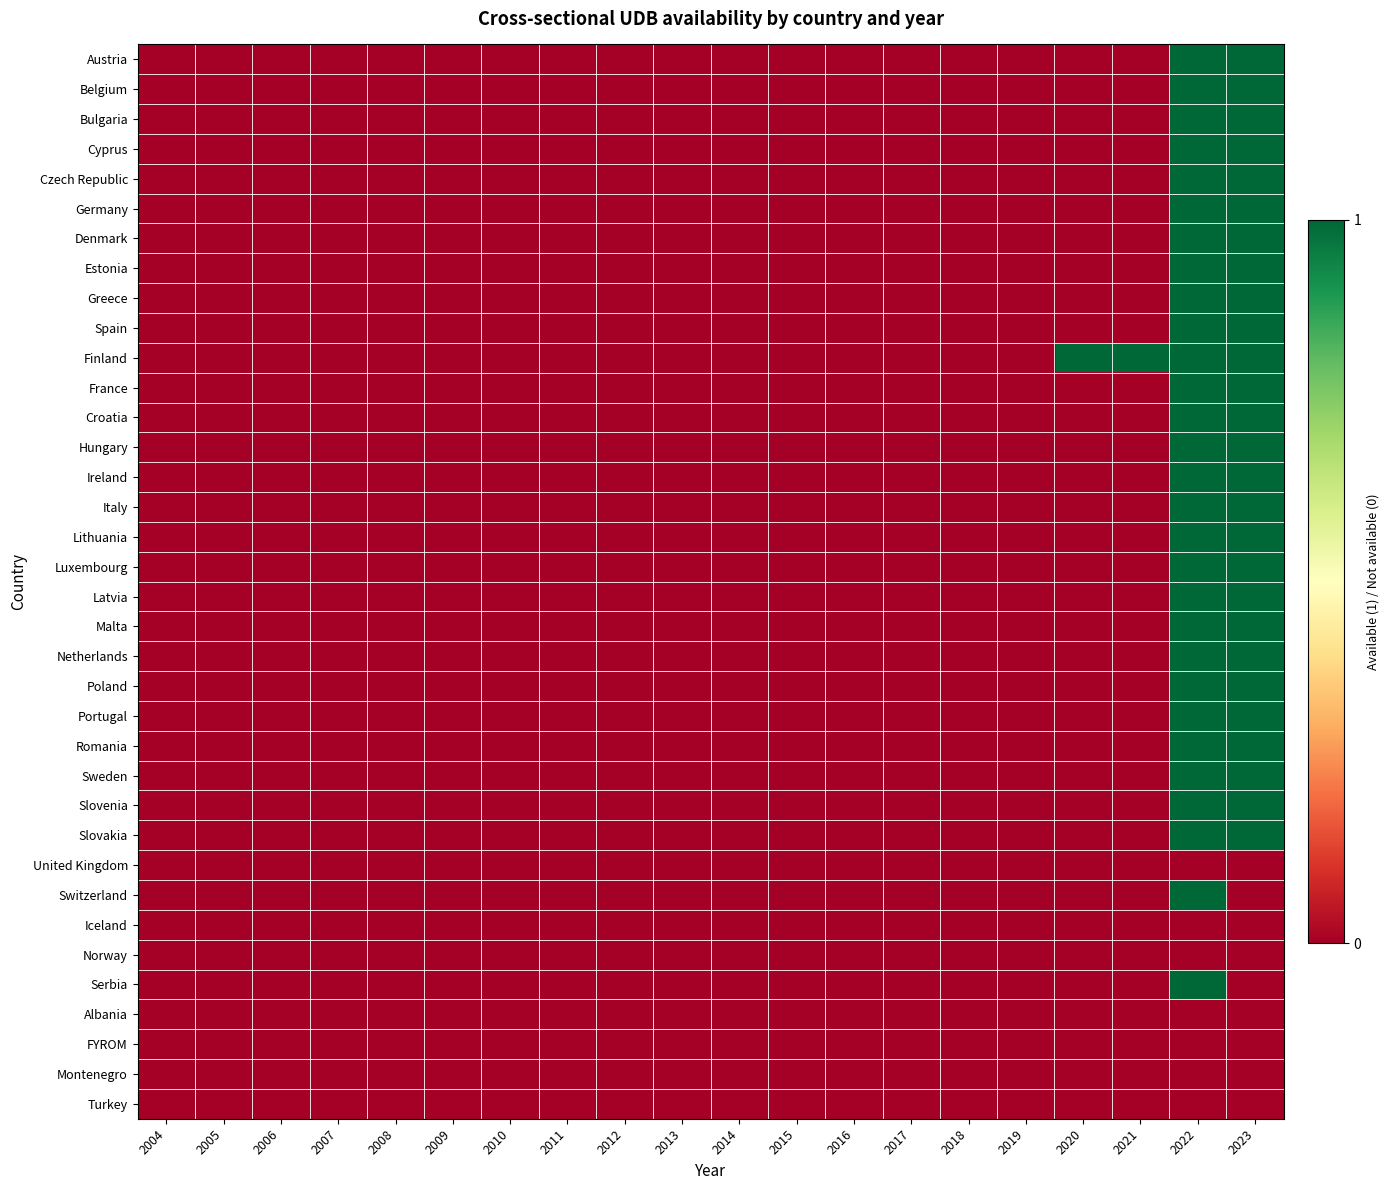

Reading left to right, what are all the values shown in this chart?

Austria: 2004=0	2005=0	2006=0	2007=0	2008=0	2009=0	2010=0	2011=0	2012=0	2013=0	2014=0	2015=0	2016=0	2017=0	2018=0	2019=0	2020=0	2021=0	2022=1	2023=1
Belgium: 2004=0	2005=0	2006=0	2007=0	2008=0	2009=0	2010=0	2011=0	2012=0	2013=0	2014=0	2015=0	2016=0	2017=0	2018=0	2019=0	2020=0	2021=0	2022=1	2023=1
Bulgaria: 2004=0	2005=0	2006=0	2007=0	2008=0	2009=0	2010=0	2011=0	2012=0	2013=0	2014=0	2015=0	2016=0	2017=0	2018=0	2019=0	2020=0	2021=0	2022=1	2023=1
Cyprus: 2004=0	2005=0	2006=0	2007=0	2008=0	2009=0	2010=0	2011=0	2012=0	2013=0	2014=0	2015=0	2016=0	2017=0	2018=0	2019=0	2020=0	2021=0	2022=1	2023=1
Czech Republic: 2004=0	2005=0	2006=0	2007=0	2008=0	2009=0	2010=0	2011=0	2012=0	2013=0	2014=0	2015=0	2016=0	2017=0	2018=0	2019=0	2020=0	2021=0	2022=1	2023=1
Germany: 2004=0	2005=0	2006=0	2007=0	2008=0	2009=0	2010=0	2011=0	2012=0	2013=0	2014=0	2015=0	2016=0	2017=0	2018=0	2019=0	2020=0	2021=0	2022=1	2023=1
Denmark: 2004=0	2005=0	2006=0	2007=0	2008=0	2009=0	2010=0	2011=0	2012=0	2013=0	2014=0	2015=0	2016=0	2017=0	2018=0	2019=0	2020=0	2021=0	2022=1	2023=1
Estonia: 2004=0	2005=0	2006=0	2007=0	2008=0	2009=0	2010=0	2011=0	2012=0	2013=0	2014=0	2015=0	2016=0	2017=0	2018=0	2019=0	2020=0	2021=0	2022=1	2023=1
Greece: 2004=0	2005=0	2006=0	2007=0	2008=0	2009=0	2010=0	2011=0	2012=0	2013=0	2014=0	2015=0	2016=0	2017=0	2018=0	2019=0	2020=0	2021=0	2022=1	2023=1
Spain: 2004=0	2005=0	2006=0	2007=0	2008=0	2009=0	2010=0	2011=0	2012=0	2013=0	2014=0	2015=0	2016=0	2017=0	2018=0	2019=0	2020=0	2021=0	2022=1	2023=1
Finland: 2004=0	2005=0	2006=0	2007=0	2008=0	2009=0	2010=0	2011=0	2012=0	2013=0	2014=0	2015=0	2016=0	2017=0	2018=0	2019=0	2020=1	2021=1	2022=1	2023=1
France: 2004=0	2005=0	2006=0	2007=0	2008=0	2009=0	2010=0	2011=0	2012=0	2013=0	2014=0	2015=0	2016=0	2017=0	2018=0	2019=0	2020=0	2021=0	2022=1	2023=1
Croatia: 2004=0	2005=0	2006=0	2007=0	2008=0	2009=0	2010=0	2011=0	2012=0	2013=0	2014=0	2015=0	2016=0	2017=0	2018=0	2019=0	2020=0	2021=0	2022=1	2023=1
Hungary: 2004=0	2005=0	2006=0	2007=0	2008=0	2009=0	2010=0	2011=0	2012=0	2013=0	2014=0	2015=0	2016=0	2017=0	2018=0	2019=0	2020=0	2021=0	2022=1	2023=1
Ireland: 2004=0	2005=0	2006=0	2007=0	2008=0	2009=0	2010=0	2011=0	2012=0	2013=0	2014=0	2015=0	2016=0	2017=0	2018=0	2019=0	2020=0	2021=0	2022=1	2023=1
Italy: 2004=0	2005=0	2006=0	2007=0	2008=0	2009=0	2010=0	2011=0	2012=0	2013=0	2014=0	2015=0	2016=0	2017=0	2018=0	2019=0	2020=0	2021=0	2022=1	2023=1
Lithuania: 2004=0	2005=0	2006=0	2007=0	2008=0	2009=0	2010=0	2011=0	2012=0	2013=0	2014=0	2015=0	2016=0	2017=0	2018=0	2019=0	2020=0	2021=0	2022=1	2023=1
Luxembourg: 2004=0	2005=0	2006=0	2007=0	2008=0	2009=0	2010=0	2011=0	2012=0	2013=0	2014=0	2015=0	2016=0	2017=0	2018=0	2019=0	2020=0	2021=0	2022=1	2023=1
Latvia: 2004=0	2005=0	2006=0	2007=0	2008=0	2009=0	2010=0	2011=0	2012=0	2013=0	2014=0	2015=0	2016=0	2017=0	2018=0	2019=0	2020=0	2021=0	2022=1	2023=1
Malta: 2004=0	2005=0	2006=0	2007=0	2008=0	2009=0	2010=0	2011=0	2012=0	2013=0	2014=0	2015=0	2016=0	2017=0	2018=0	2019=0	2020=0	2021=0	2022=1	2023=1
Netherlands: 2004=0	2005=0	2006=0	2007=0	2008=0	2009=0	2010=0	2011=0	2012=0	2013=0	2014=0	2015=0	2016=0	2017=0	2018=0	2019=0	2020=0	2021=0	2022=1	2023=1
Poland: 2004=0	2005=0	2006=0	2007=0	2008=0	2009=0	2010=0	2011=0	2012=0	2013=0	2014=0	2015=0	2016=0	2017=0	2018=0	2019=0	2020=0	2021=0	2022=1	2023=1
Portugal: 2004=0	2005=0	2006=0	2007=0	2008=0	2009=0	2010=0	2011=0	2012=0	2013=0	2014=0	2015=0	2016=0	2017=0	2018=0	2019=0	2020=0	2021=0	2022=1	2023=1
Romania: 2004=0	2005=0	2006=0	2007=0	2008=0	2009=0	2010=0	2011=0	2012=0	2013=0	2014=0	2015=0	2016=0	2017=0	2018=0	2019=0	2020=0	2021=0	2022=1	2023=1
Sweden: 2004=0	2005=0	2006=0	2007=0	2008=0	2009=0	2010=0	2011=0	2012=0	2013=0	2014=0	2015=0	2016=0	2017=0	2018=0	2019=0	2020=0	2021=0	2022=1	2023=1
Slovenia: 2004=0	2005=0	2006=0	2007=0	2008=0	2009=0	2010=0	2011=0	2012=0	2013=0	2014=0	2015=0	2016=0	2017=0	2018=0	2019=0	2020=0	2021=0	2022=1	2023=1
Slovakia: 2004=0	2005=0	2006=0	2007=0	2008=0	2009=0	2010=0	2011=0	2012=0	2013=0	2014=0	2015=0	2016=0	2017=0	2018=0	2019=0	2020=0	2021=0	2022=1	2023=1
United Kingdom: 2004=0	2005=0	2006=0	2007=0	2008=0	2009=0	2010=0	2011=0	2012=0	2013=0	2014=0	2015=0	2016=0	2017=0	2018=0	2019=0	2020=0	2021=0	2022=0	2023=0
Switzerland: 2004=0	2005=0	2006=0	2007=0	2008=0	2009=0	2010=0	2011=0	2012=0	2013=0	2014=0	2015=0	2016=0	2017=0	2018=0	2019=0	2020=0	2021=0	2022=1	2023=0
Iceland: 2004=0	2005=0	2006=0	2007=0	2008=0	2009=0	2010=0	2011=0	2012=0	2013=0	2014=0	2015=0	2016=0	2017=0	2018=0	2019=0	2020=0	2021=0	2022=0	2023=0
Norway: 2004=0	2005=0	2006=0	2007=0	2008=0	2009=0	2010=0	2011=0	2012=0	2013=0	2014=0	2015=0	2016=0	2017=0	2018=0	2019=0	2020=0	2021=0	2022=0	2023=0
Serbia: 2004=0	2005=0	2006=0	2007=0	2008=0	2009=0	2010=0	2011=0	2012=0	2013=0	2014=0	2015=0	2016=0	2017=0	2018=0	2019=0	2020=0	2021=0	2022=1	2023=0
Albania: 2004=0	2005=0	2006=0	2007=0	2008=0	2009=0	2010=0	2011=0	2012=0	2013=0	2014=0	2015=0	2016=0	2017=0	2018=0	2019=0	2020=0	2021=0	2022=0	2023=0
FYROM: 2004=0	2005=0	2006=0	2007=0	2008=0	2009=0	2010=0	2011=0	2012=0	2013=0	2014=0	2015=0	2016=0	2017=0	2018=0	2019=0	2020=0	2021=0	2022=0	2023=0
Montenegro: 2004=0	2005=0	2006=0	2007=0	2008=0	2009=0	2010=0	2011=0	2012=0	2013=0	2014=0	2015=0	2016=0	2017=0	2018=0	2019=0	2020=0	2021=0	2022=0	2023=0
Turkey: 2004=0	2005=0	2006=0	2007=0	2008=0	2009=0	2010=0	2011=0	2012=0	2013=0	2014=0	2015=0	2016=0	2017=0	2018=0	2019=0	2020=0	2021=0	2022=0	2023=0